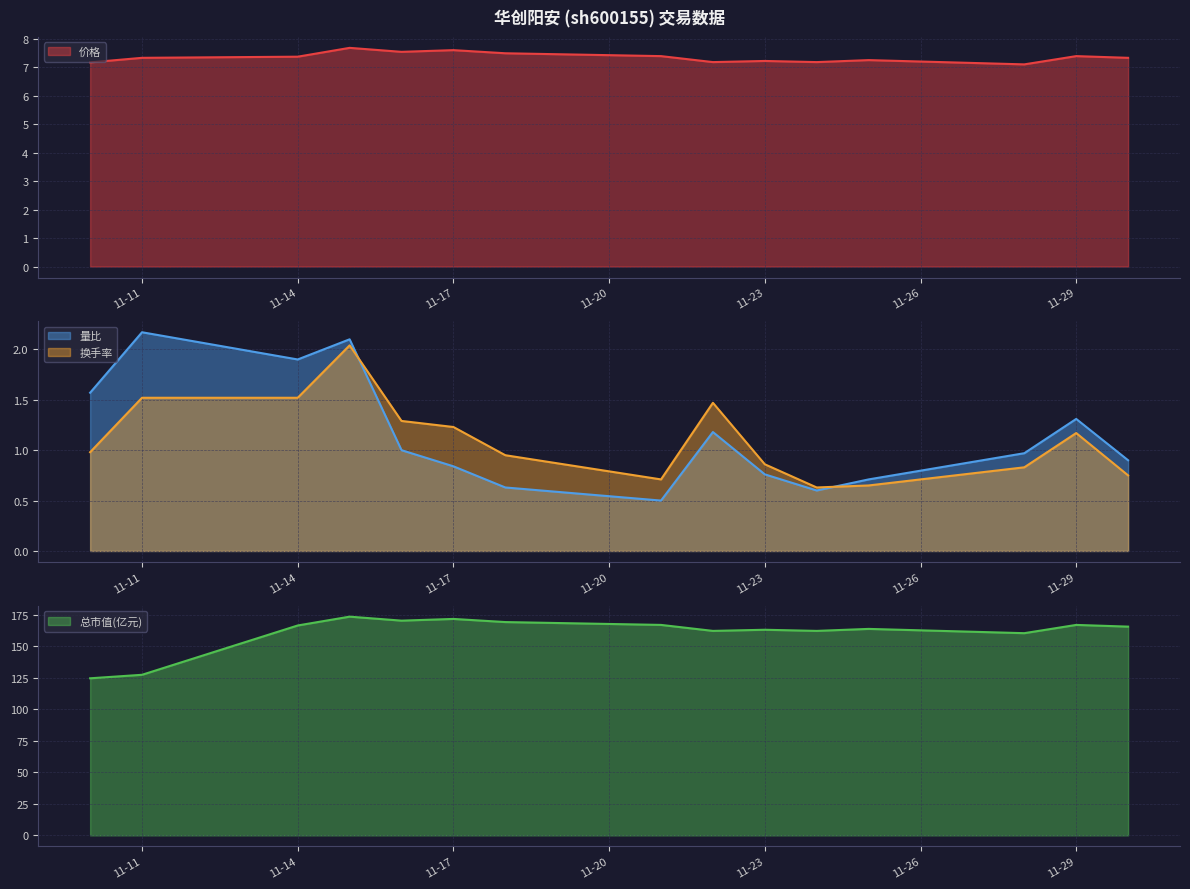

How many times do 换手率 and 量比 cross each other?

2